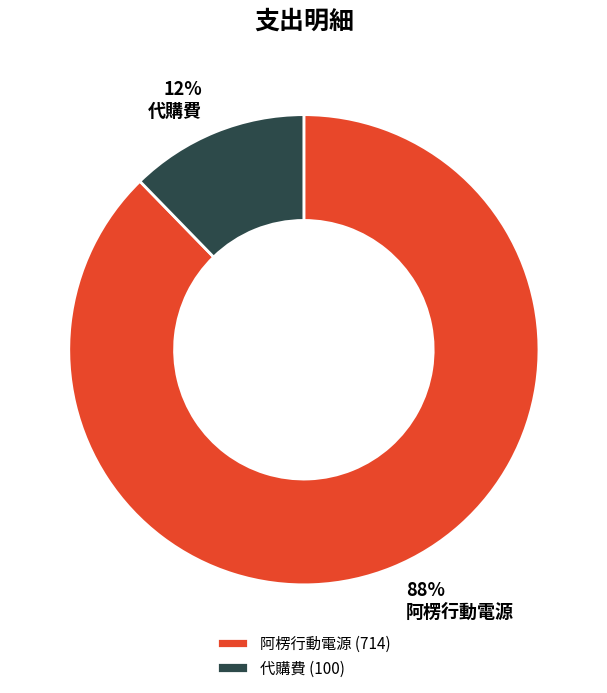

Between 代購費 and 阿楞行動電源, which is larger?

阿楞行動電源